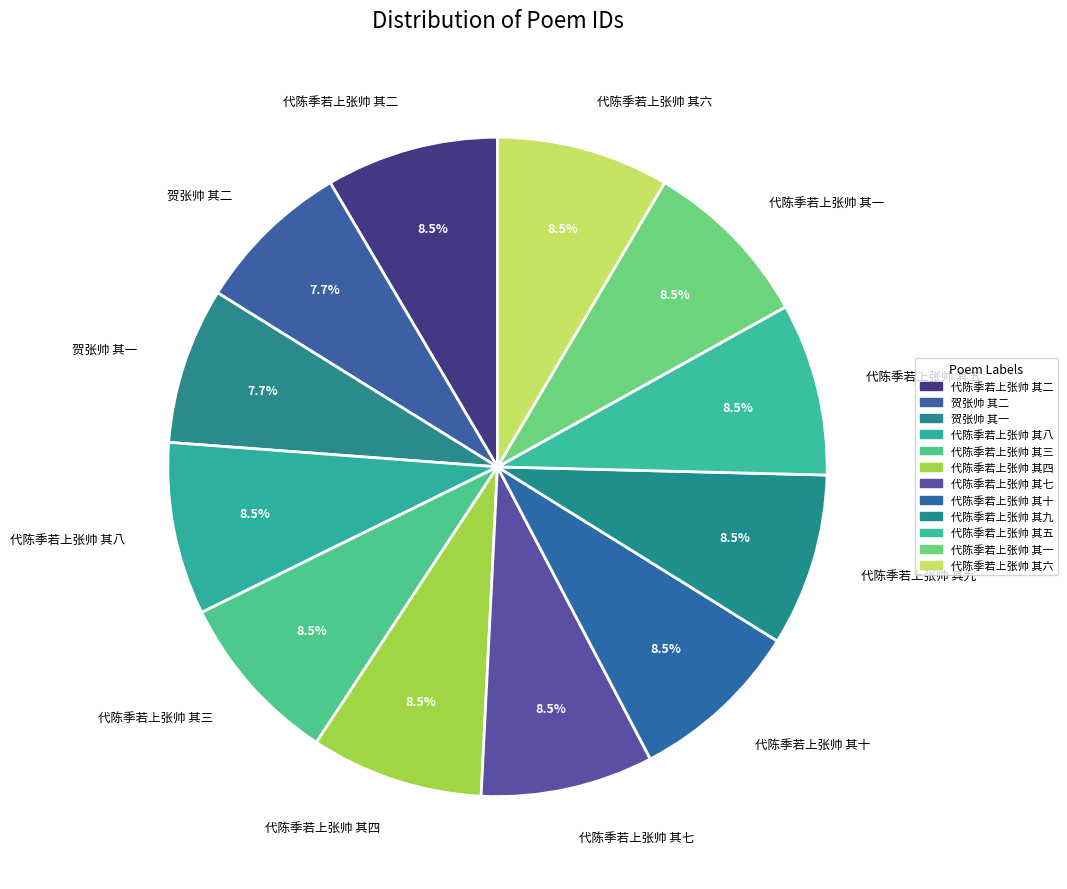

How many segments does this pie chart have?

12